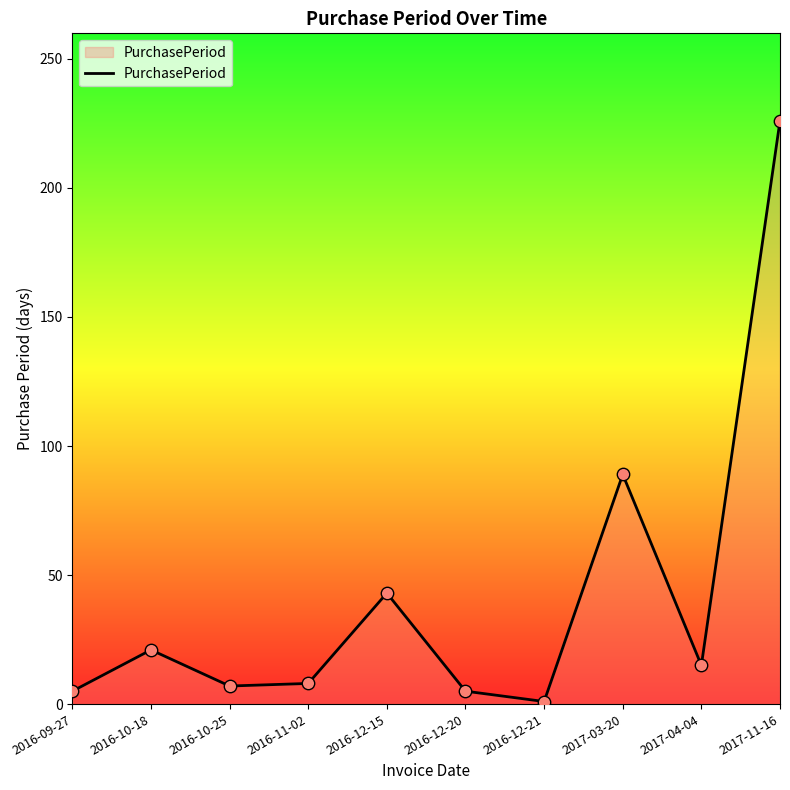

What is the change in value from 2016-10-18 to 2017-11-16?

+205